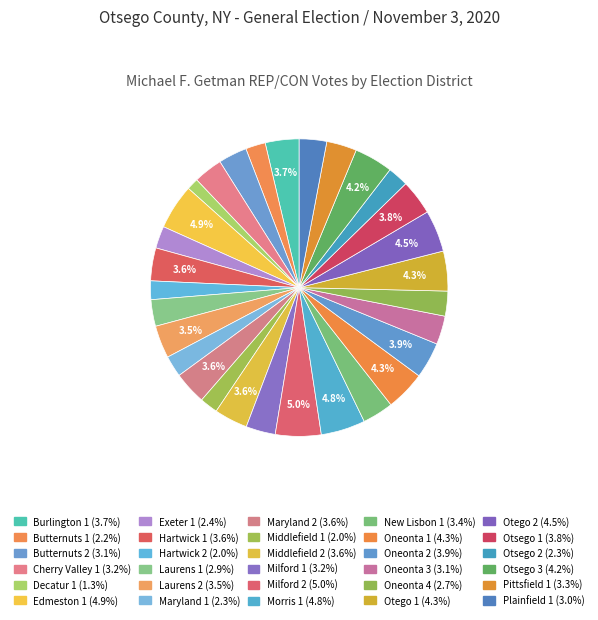

To the nearest percent, what is the average slice percentage?

3%